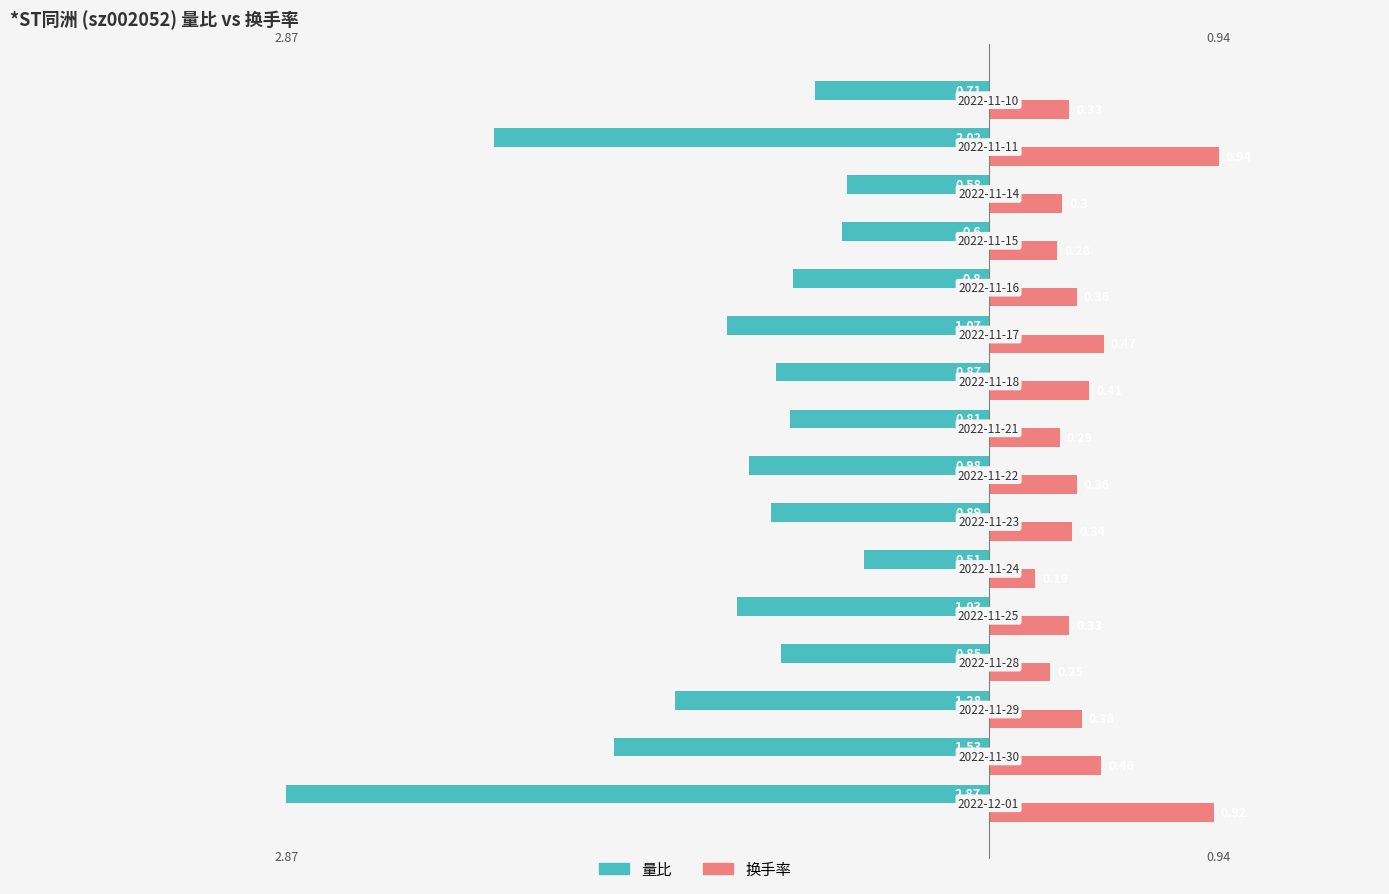

Which series has the largest total across all categories?

换手率